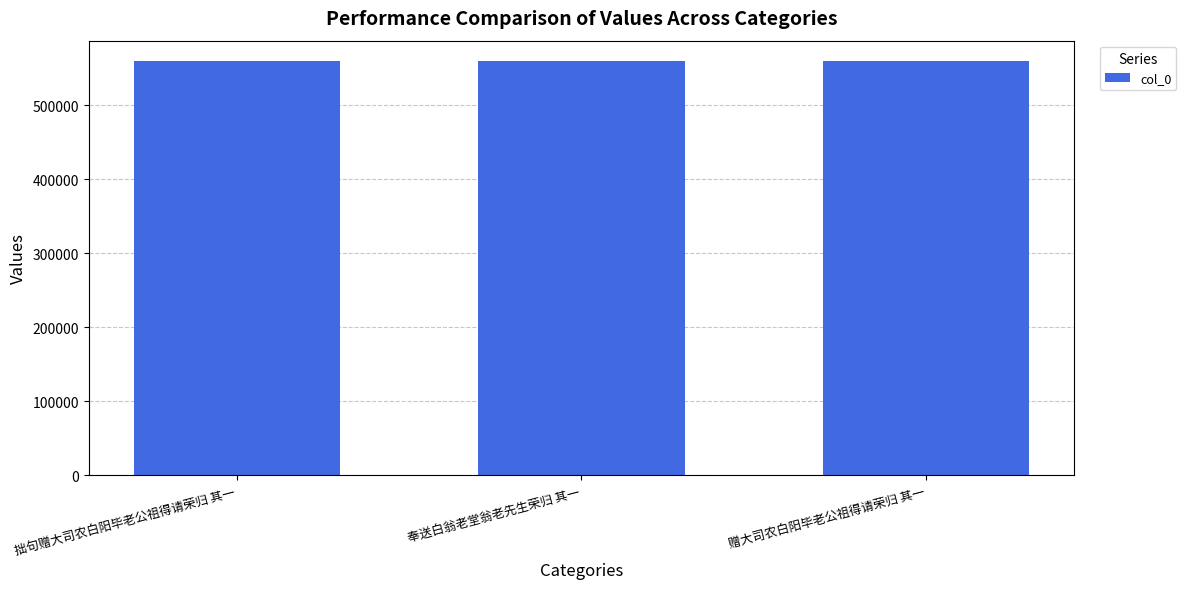

What is the sum of the values at 奉送白翁老堂翁老先生荣归 其一 and 拙句赠大司农白阳毕老公祖得请荣归 其一?

1119310